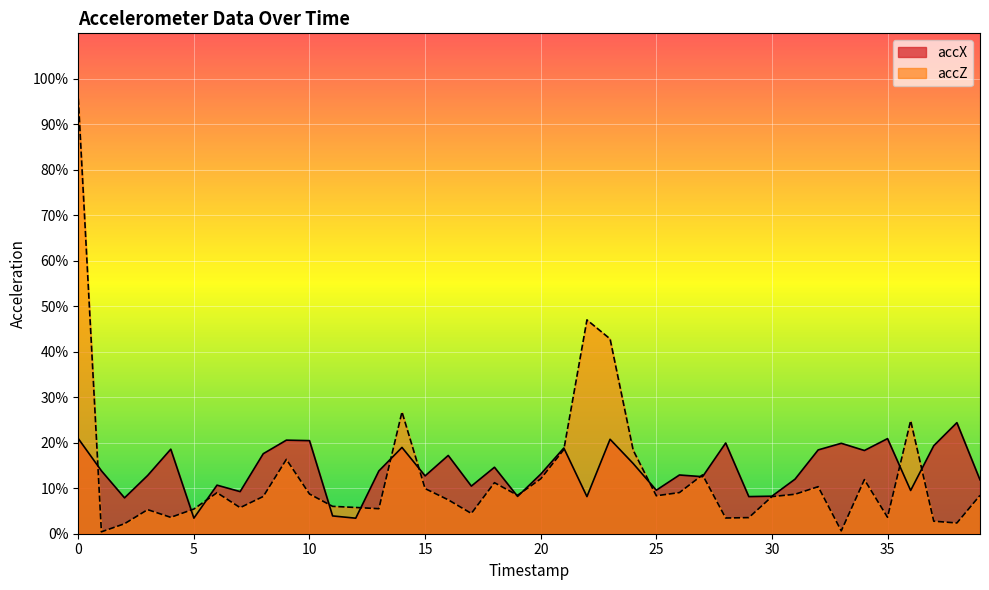

What is the value of the accX point at the 4th from the left?

0.1